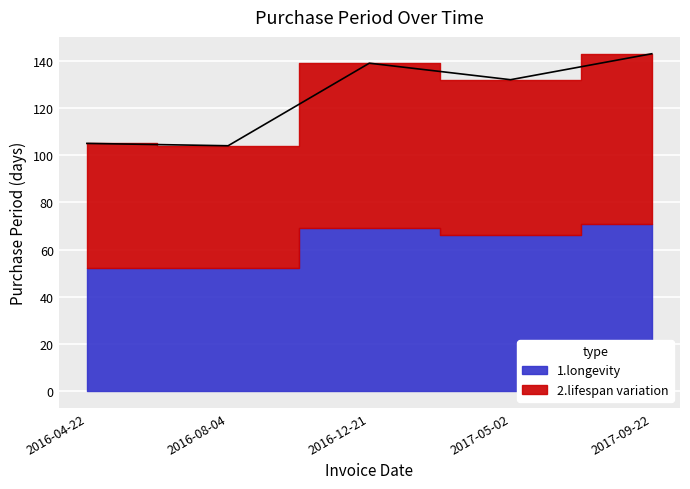

Where is the first local maximum?

2016-12-21